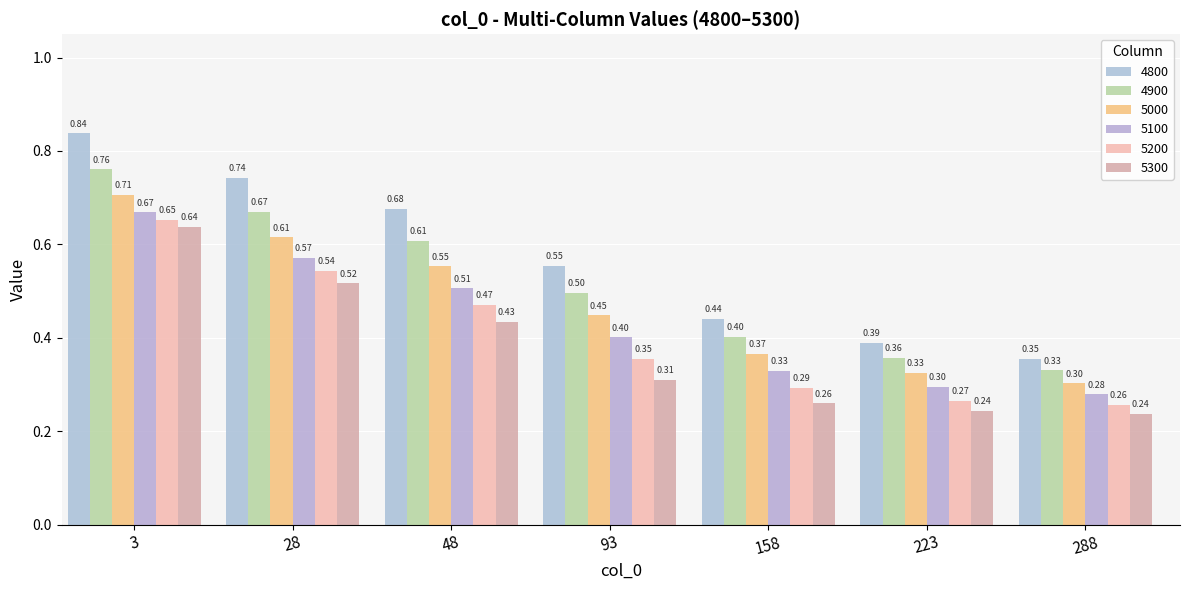

Rank the series by their maximum value, from highest to lowest.

4800, 4900, 5000, 5100, 5200, 5300